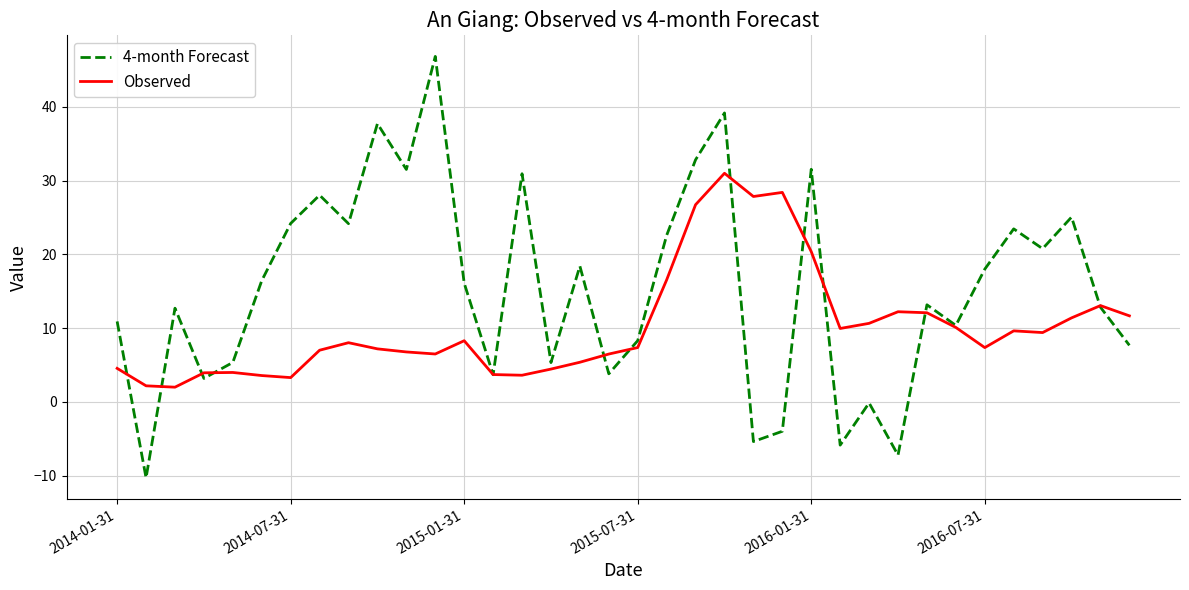

How many lines are shown in the chart?

2